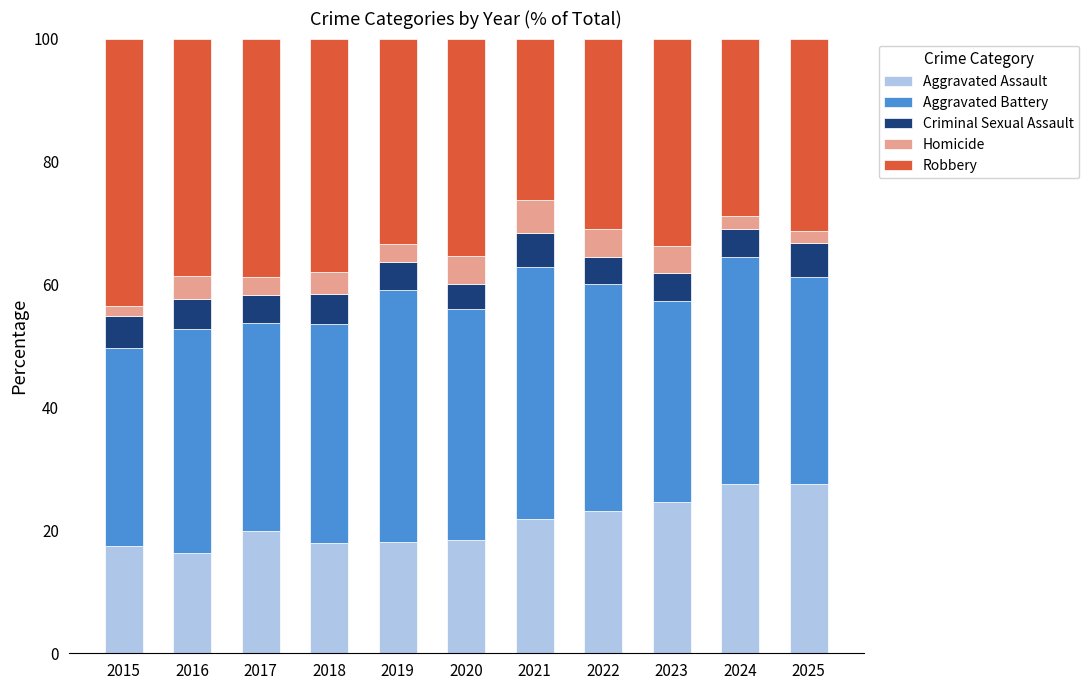

What is the approximate value of Aggravated Assault at 2022?

23.2